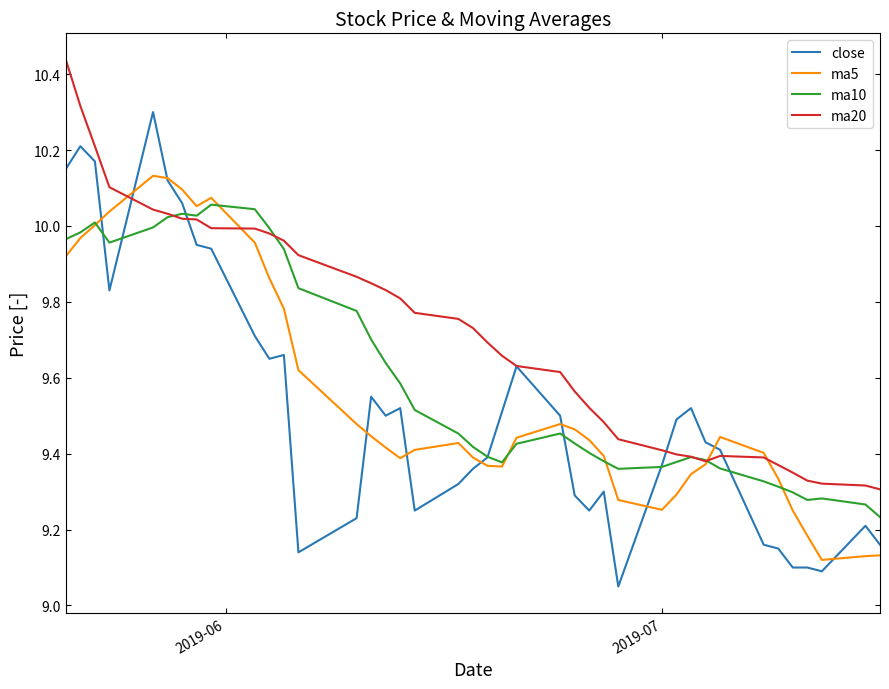

Which series ends up on top after the final intersection of ma5 and close?

close